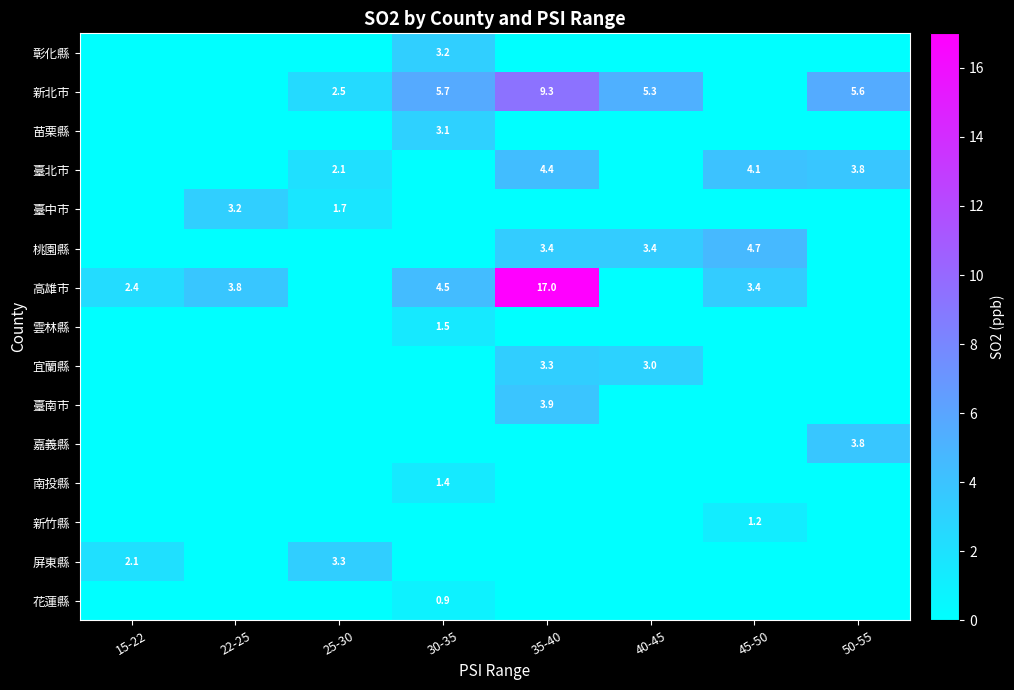

Which has a higher value, 50-55 or 30-35?

30-35